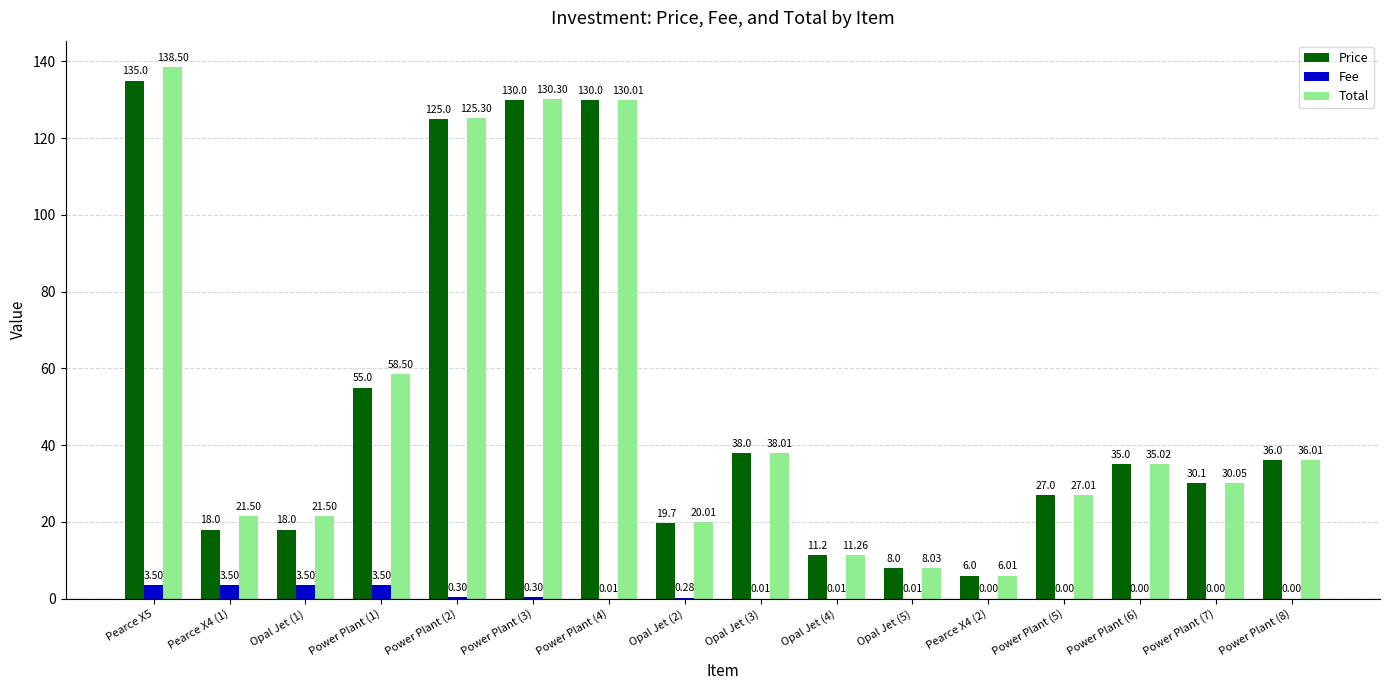

How many groups of bars are there?

16